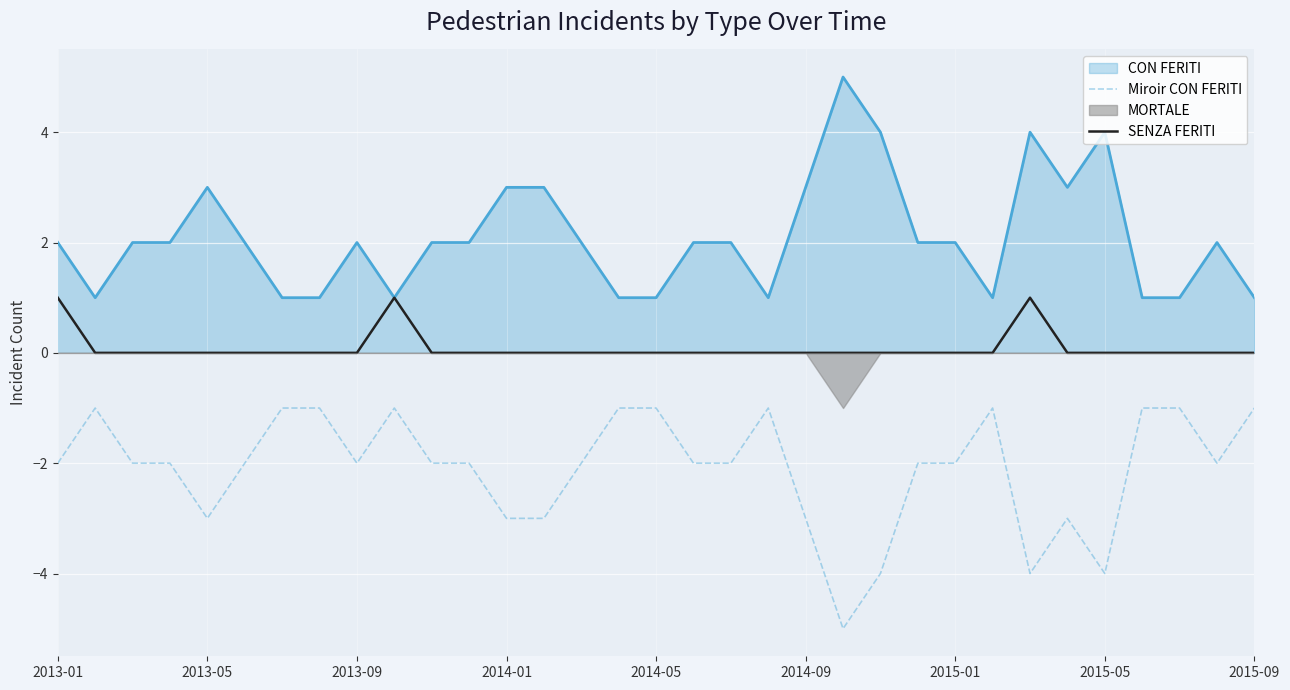

Which series has the widest spread of values?

Miroir CON FERITI